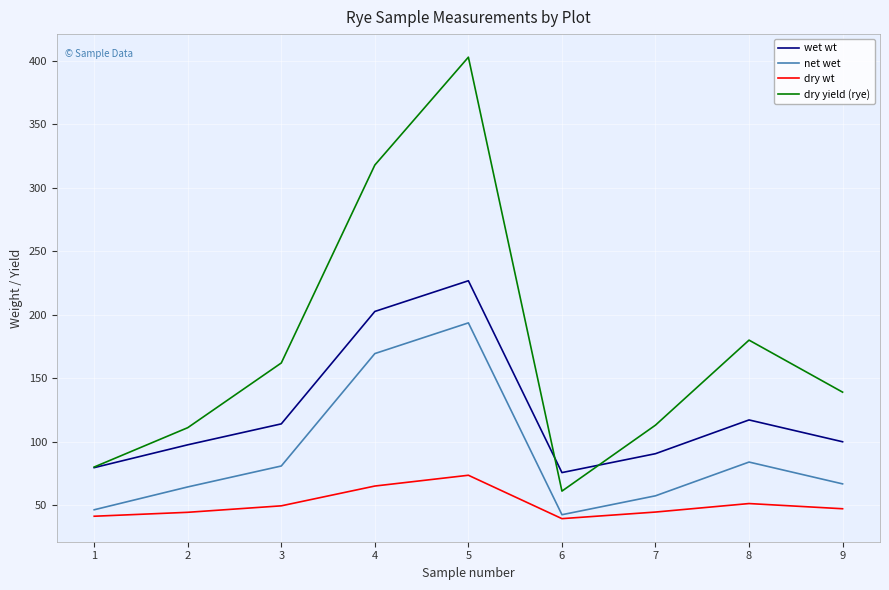

What is the minimum value shown in the chart?

39.3